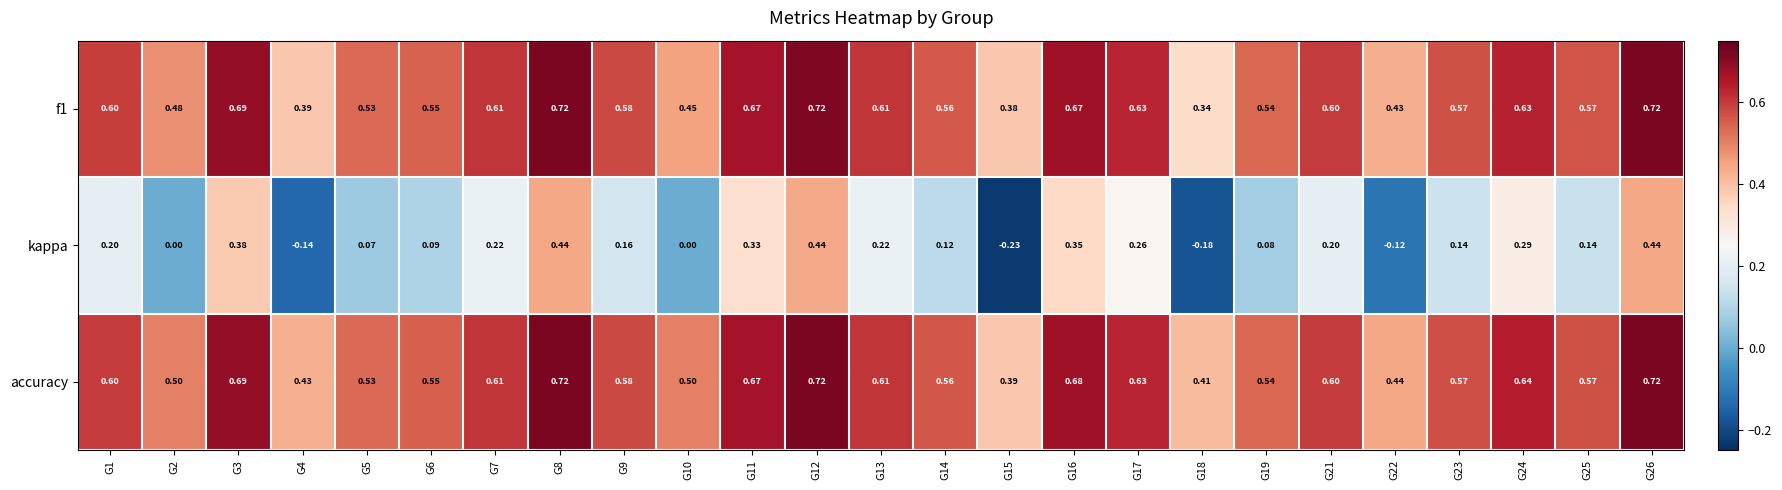

Which series has the widest spread of values?

kappa